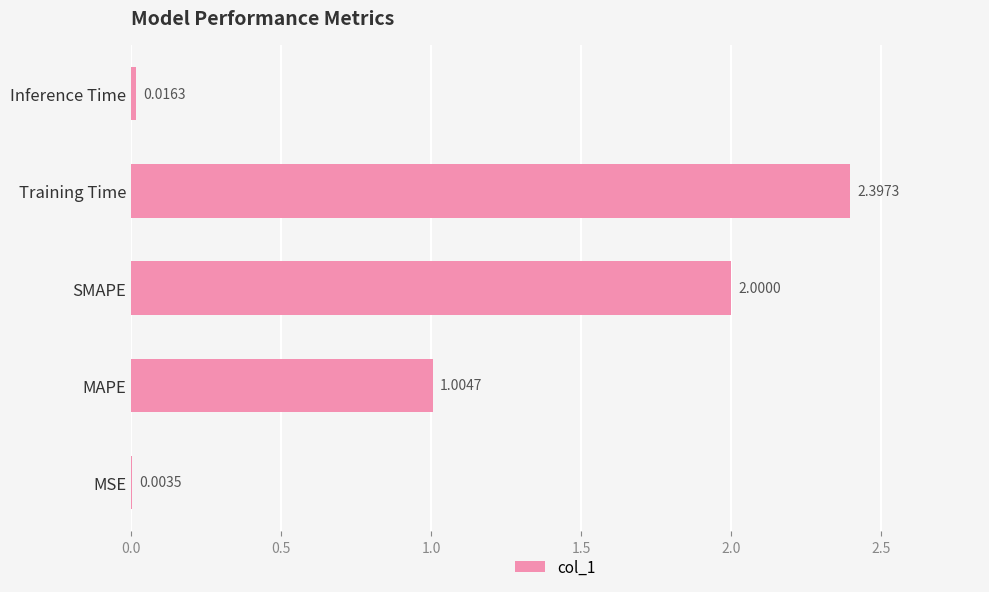

What is the maximum value shown in the chart?

2.4